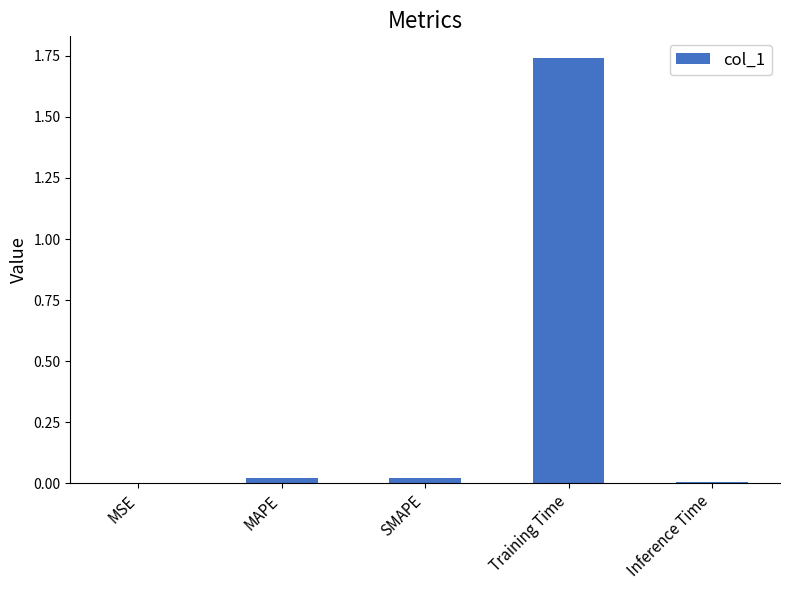

At which category does the chart reach its peak across all series?

Training Time